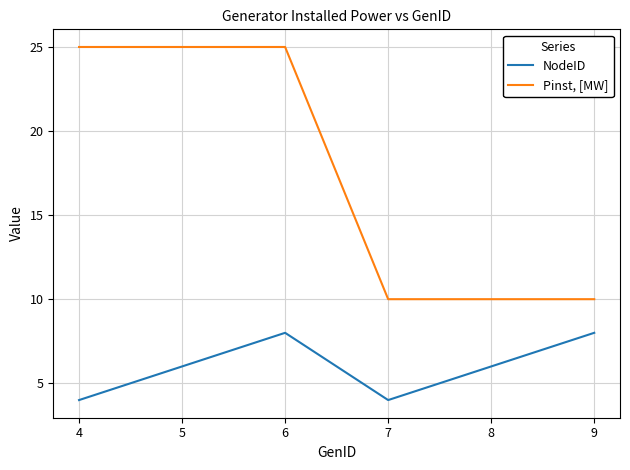

List the series in order of their peak value, lowest first.

NodeID, Pinst, [MW]